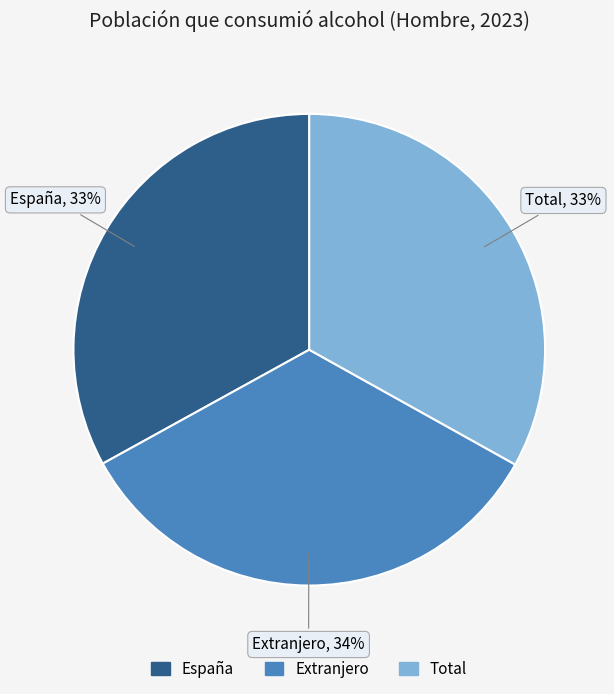

Is it true that España is 40% of the pie?

False